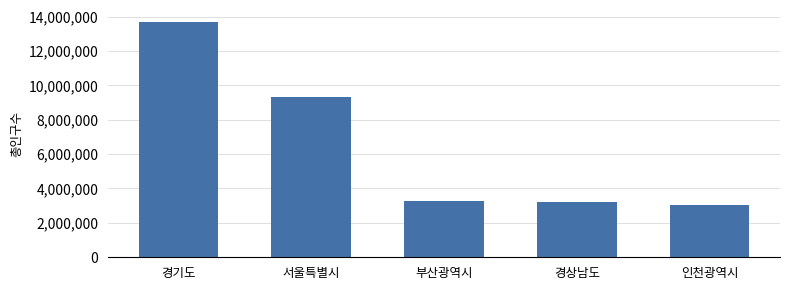

What is the difference between the second highest and minimum values?

6310818